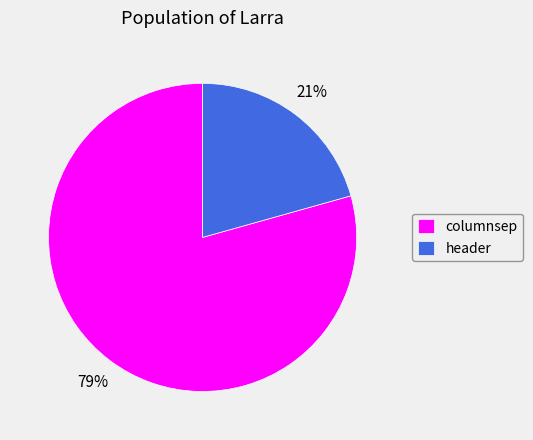

True or false: columnsep accounts for 88% of the total.

False